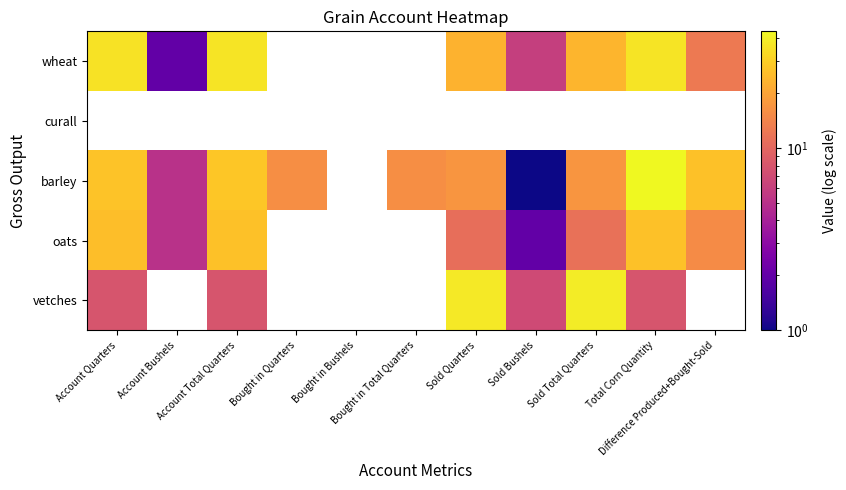

What is the difference between the highest and lowest values at Difference Produced+Bought-Sold?

14.0